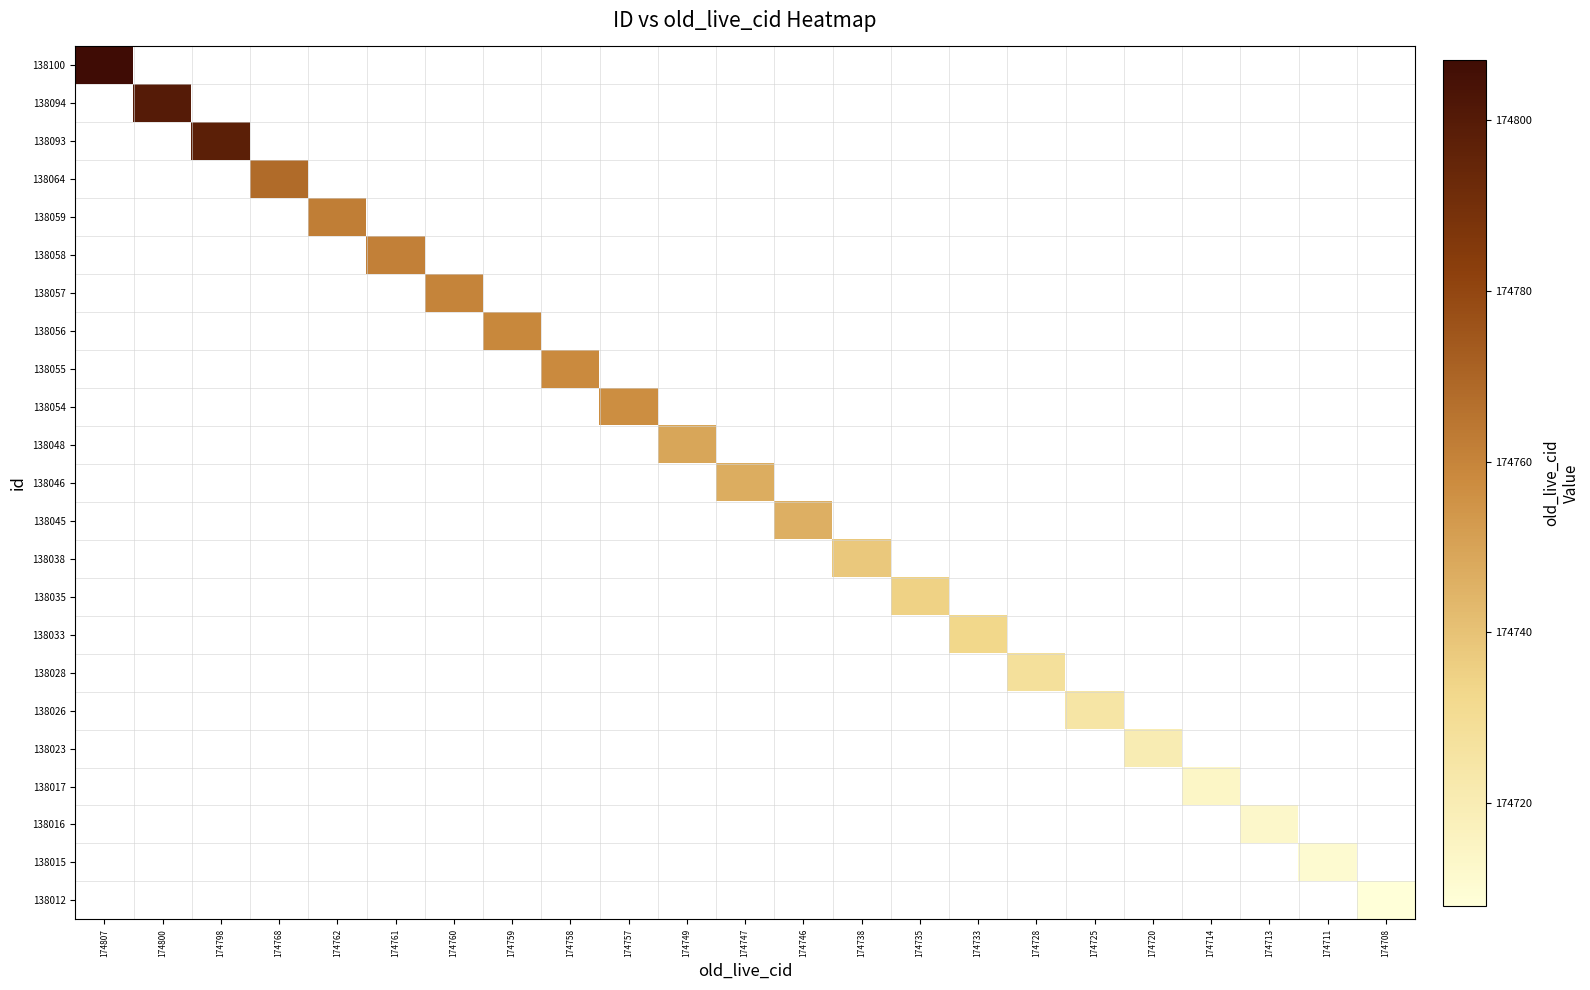

Which series has the largest total across all categories?

138100